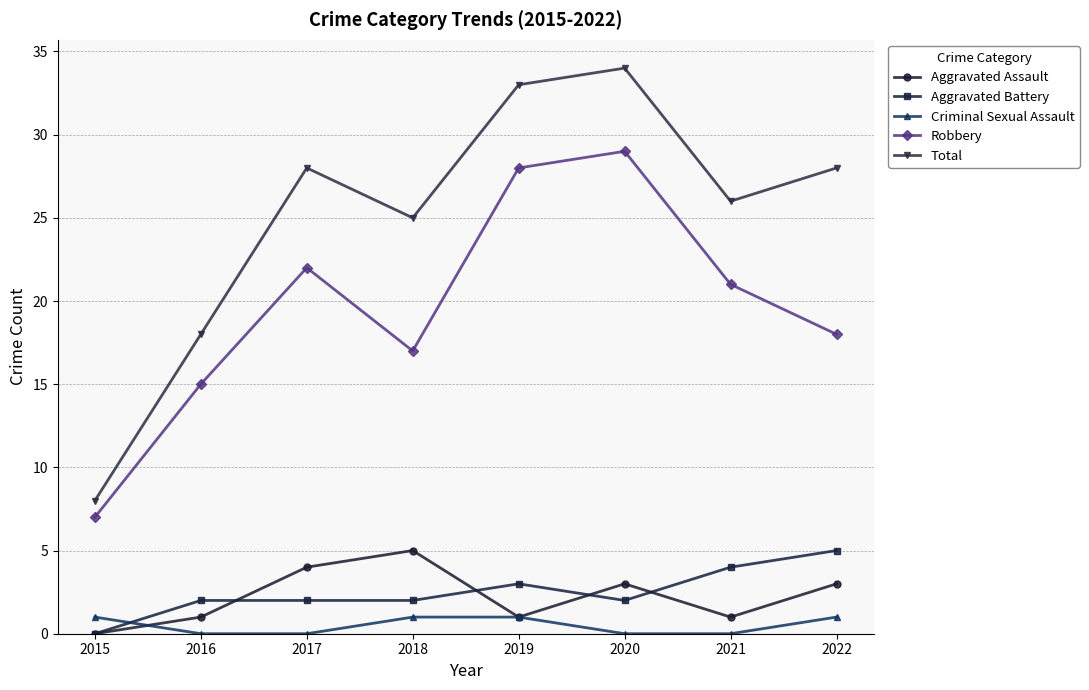

What is the spread (max minus min) of values at 2019?

32